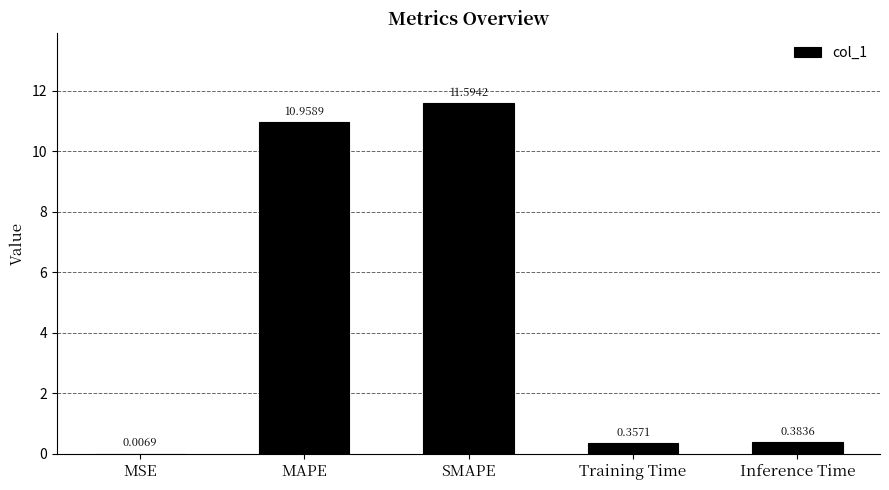

Does the chart contain stacked bars?

No